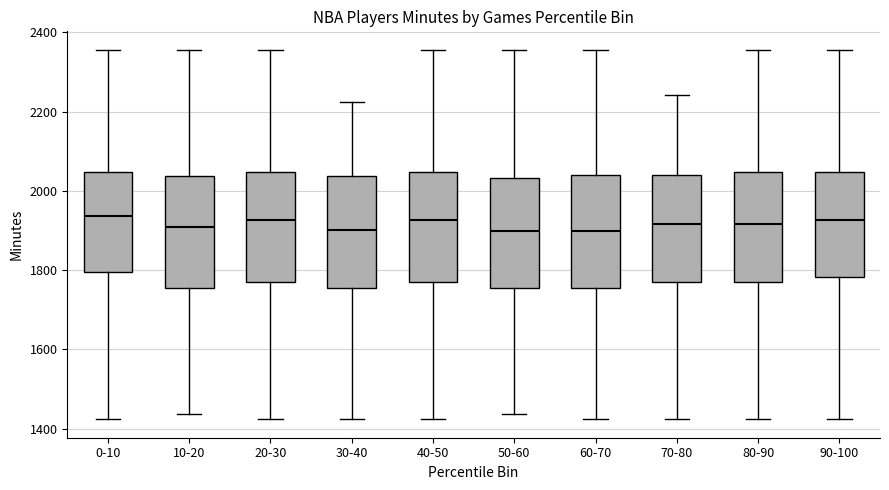

Reading left to right, read every box against the y-axis: the position of its median line, the range the box covers, and the ends of its whiskers. The values are not printed on the chart, so give them approximately, as read against the axis.

0-10: median 1940, box 1800 to 2040, whiskers 1420 to 2360
10-20: median 1900, box 1760 to 2040, whiskers 1440 to 2360
20-30: median 1920, box 1760 to 2040, whiskers 1420 to 2360
30-40: median 1900, box 1760 to 2040, whiskers 1420 to 2220
40-50: median 1920, box 1760 to 2040, whiskers 1420 to 2360
50-60: median 1900, box 1760 to 2040, whiskers 1440 to 2360
60-70: median 1900, box 1760 to 2040, whiskers 1420 to 2360
70-80: median 1920, box 1760 to 2040, whiskers 1420 to 2240
80-90: median 1920, box 1760 to 2040, whiskers 1420 to 2360
90-100: median 1920, box 1780 to 2040, whiskers 1420 to 2360